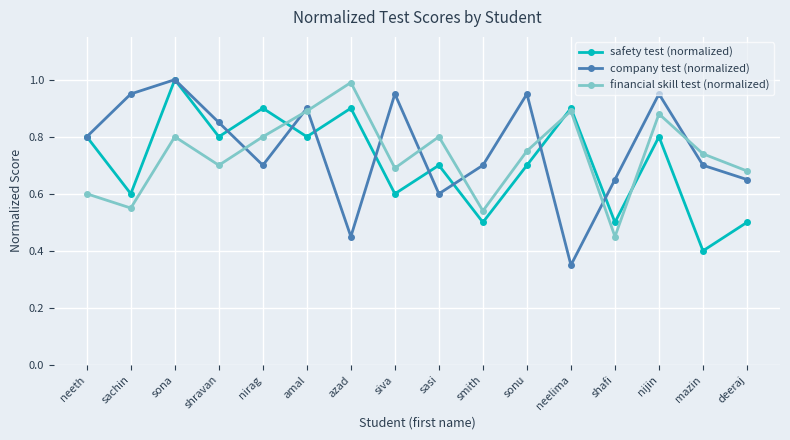

Is this an area chart (filled region under the line)?

No